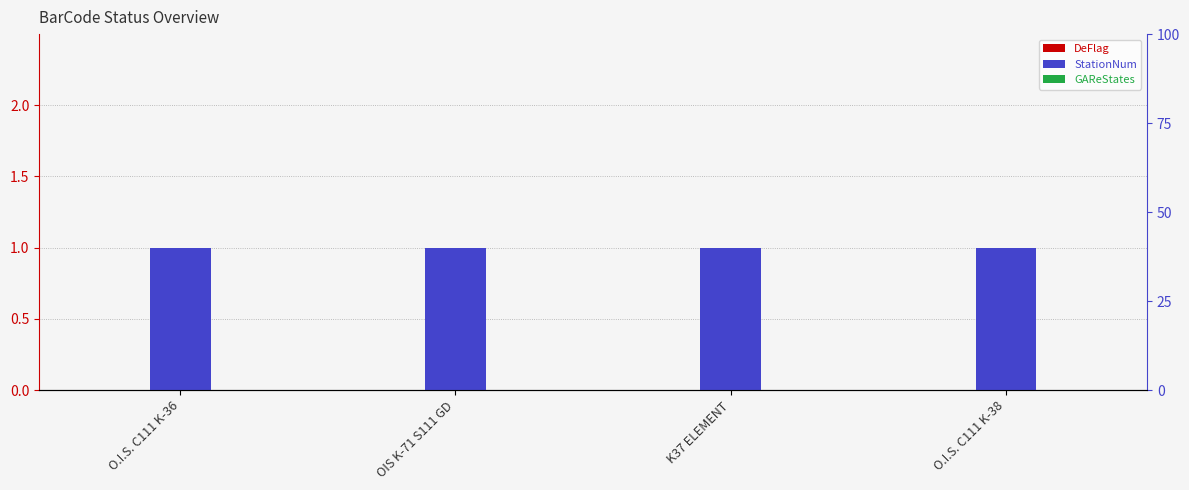

Which category has the highest value in the GAReStates series?

O.I.S. C111 K-36